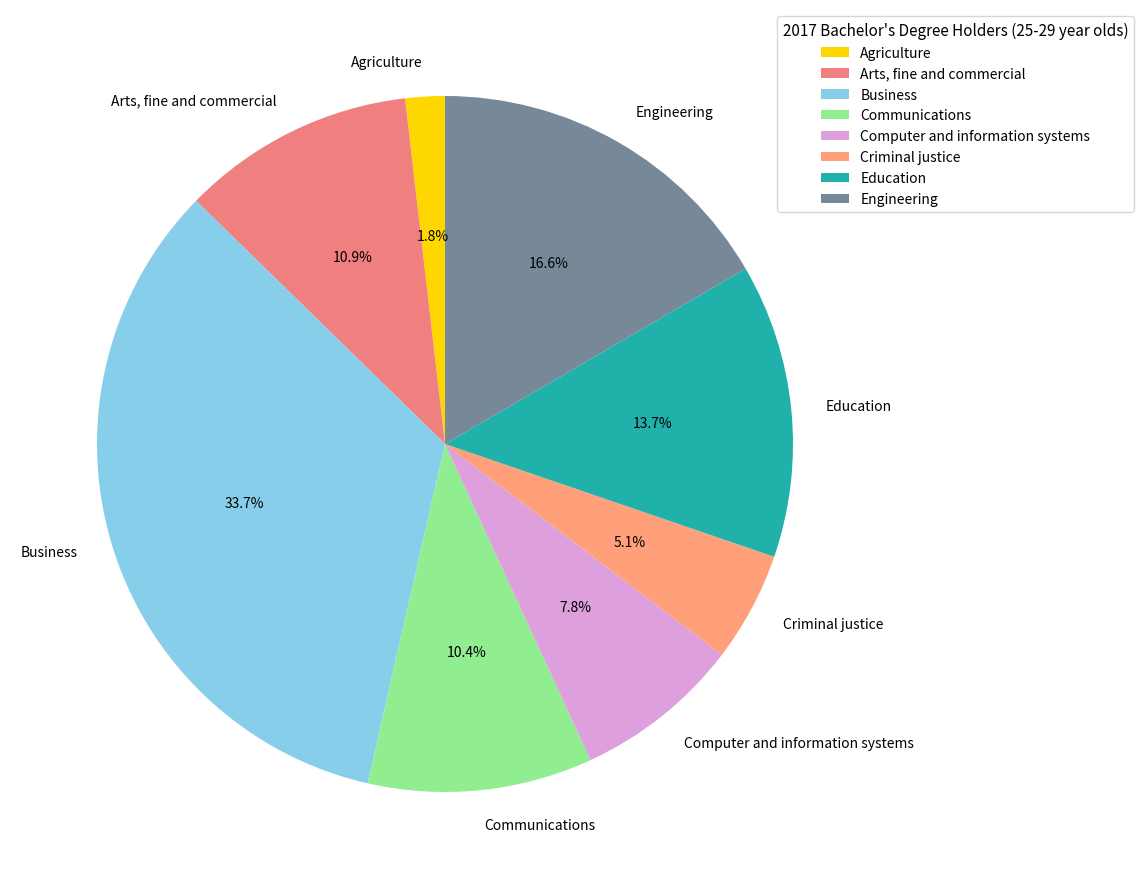

Rank the categories by value from highest to lowest.

Business, Engineering, Education, Arts, fine and commercial, Communications, Computer and information systems, Criminal justice, Agriculture